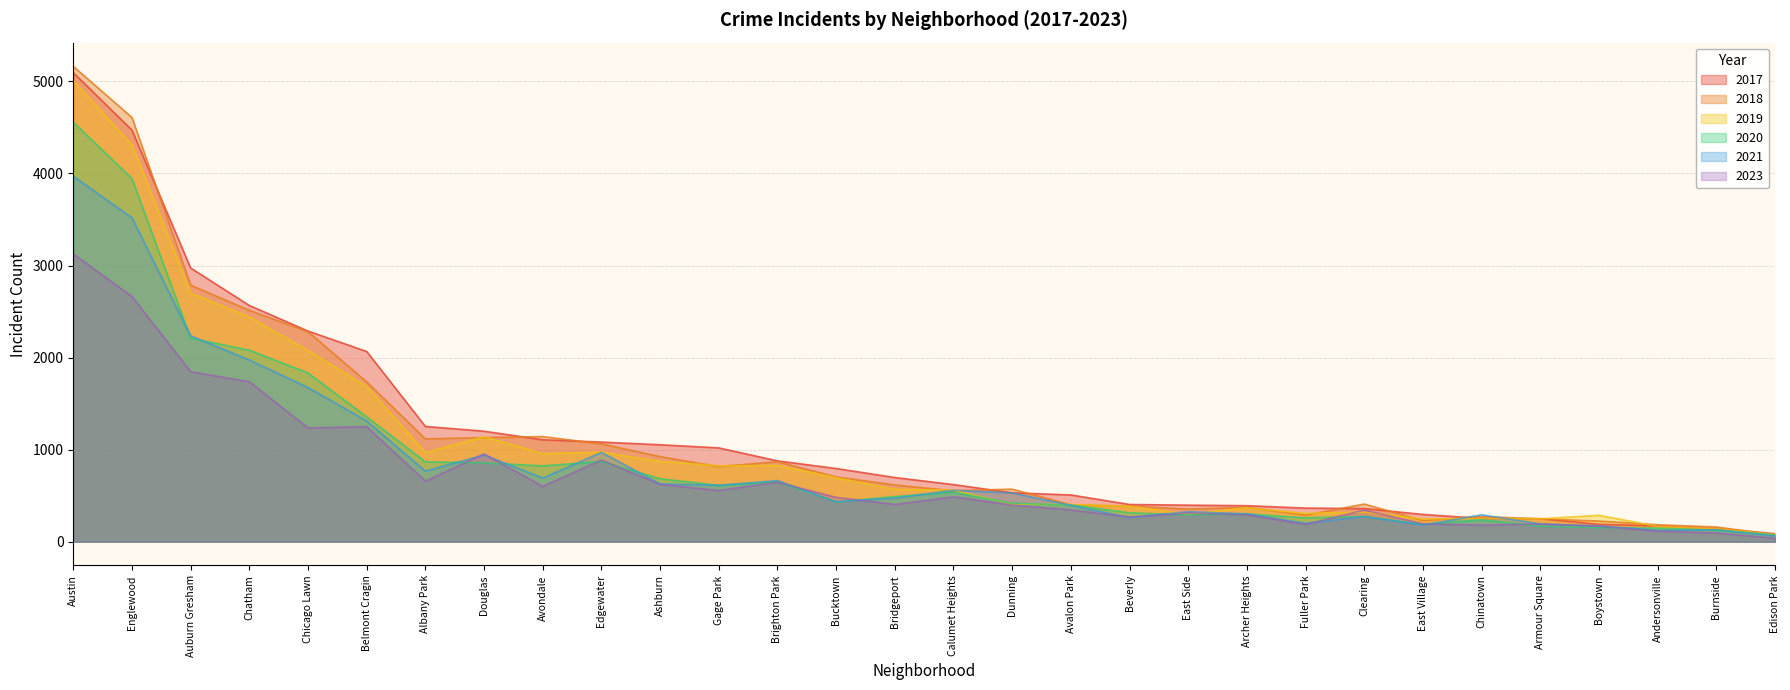

What is the spread (max minus min) of values at Dunning?

172